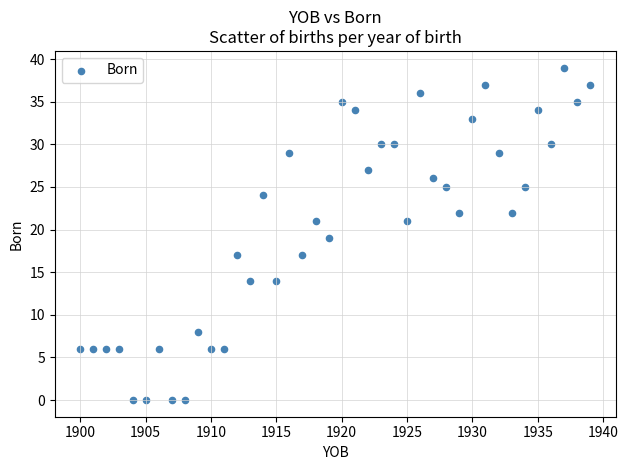

What is the range of X values (max minus min)?

39